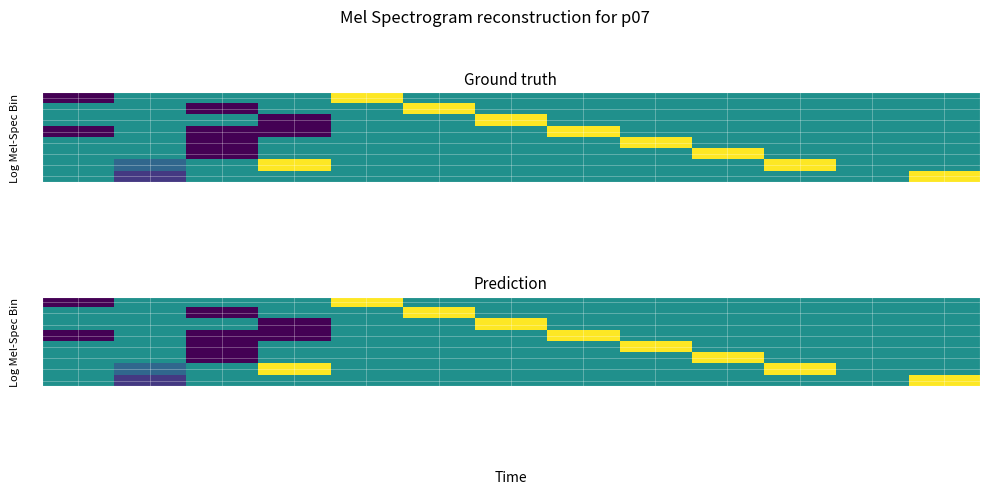

At which category is the sum across all series the highest?

n_e_electrons_m3